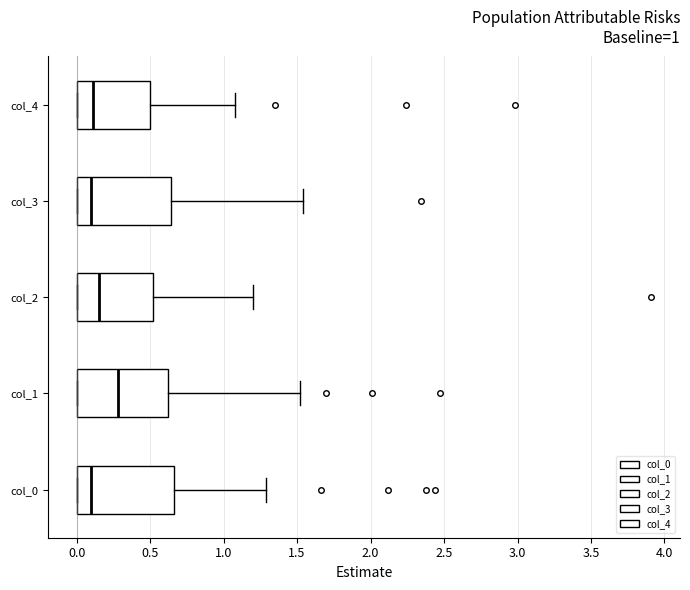

Which box's median line is the furthest to the right?

col_1